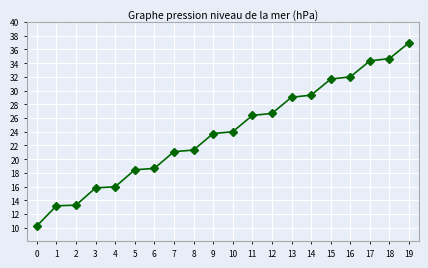

What is the minimum value shown in the chart?

10.2